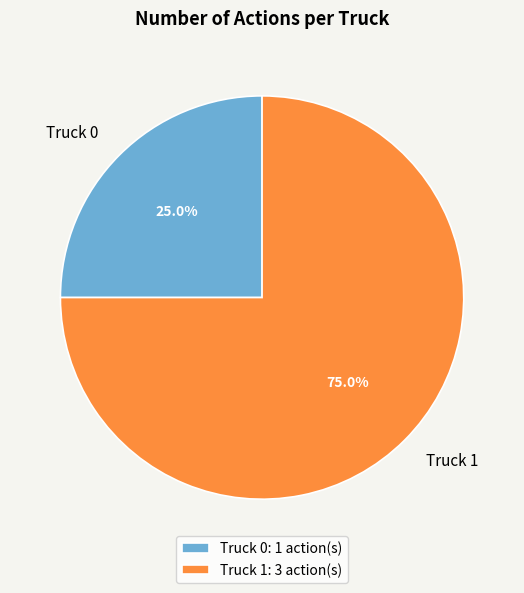

Approximately how many times larger is the value at Truck 1 compared to Truck 0?

3.0